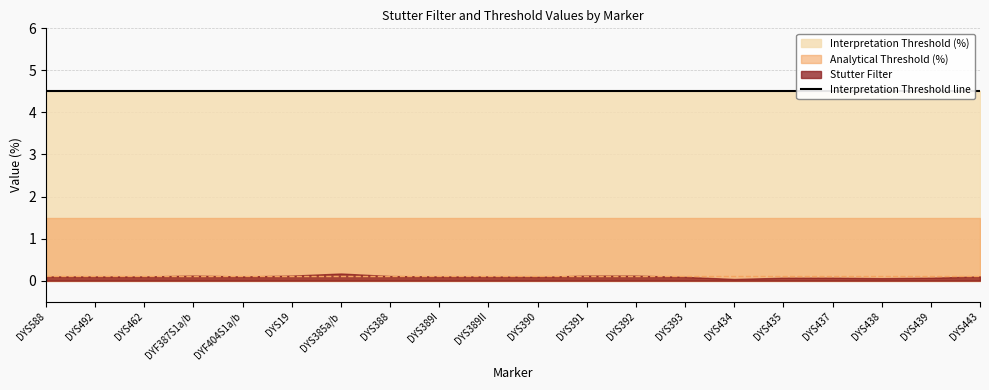

Reading left to right, what are all the values shown in this chart?

Stutter Filter: DYS588=0.1	DYS492=0.1	DYS462=0.1	DYF387S1a/b=0.1	DYF404S1a/b=0.1	DYS19=0.1	DYS385a/b=0.2	DYS388=0.1	DYS389I=0.1	DYS389II=0.1	DYS390=0.1	DYS391=0.1	DYS392=0.1	DYS393=0.1	DYS434=0.0	DYS435=0.1	DYS437=0.1	DYS438=0.1	DYS439=0.1	DYS443=0.1
Analytical Threshold (%): DYS588=1.5	DYS492=1.5	DYS462=1.5	DYF387S1a/b=1.5	DYF404S1a/b=1.5	DYS19=1.5	DYS385a/b=1.5	DYS388=1.5	DYS389I=1.5	DYS389II=1.5	DYS390=1.5	DYS391=1.5	DYS392=1.5	DYS393=1.5	DYS434=1.5	DYS435=1.5	DYS437=1.5	DYS438=1.5	DYS439=1.5	DYS443=1.5
Interpretation Threshold (%): DYS588=4.5	DYS492=4.5	DYS462=4.5	DYF387S1a/b=4.5	DYF404S1a/b=4.5	DYS19=4.5	DYS385a/b=4.5	DYS388=4.5	DYS389I=4.5	DYS389II=4.5	DYS390=4.5	DYS391=4.5	DYS392=4.5	DYS393=4.5	DYS434=4.5	DYS435=4.5	DYS437=4.5	DYS438=4.5	DYS439=4.5	DYS443=4.5